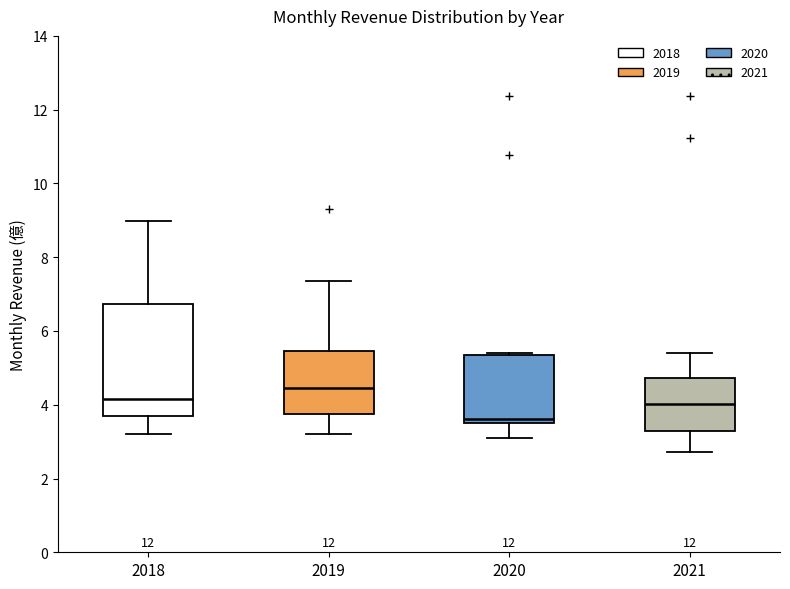

Which box is the tallest, from its lower edge to its upper edge?

2018